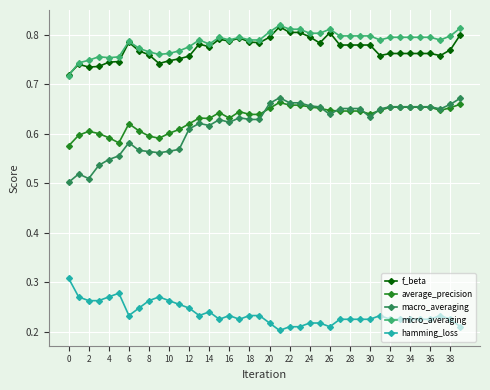

True or false: macro_averaging has more than 2 points higher than both neighbors.

True